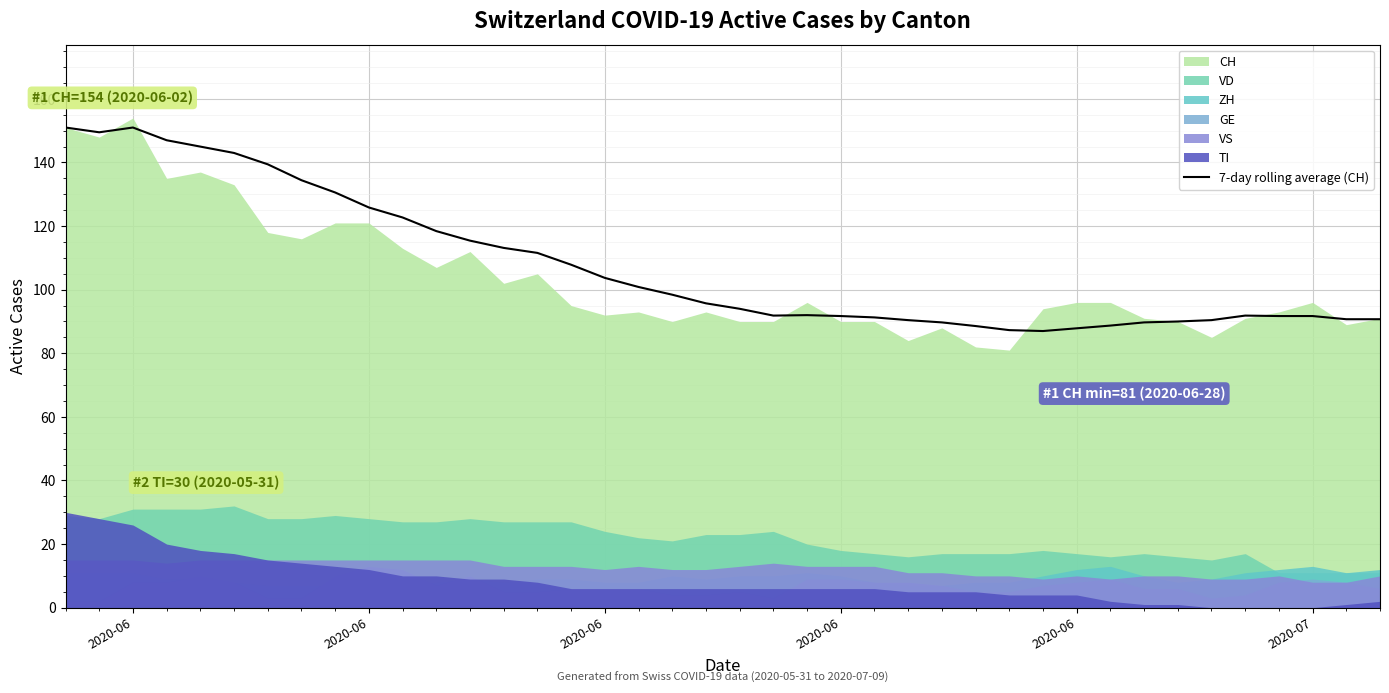

Where does the data first go above 95?

2020-06